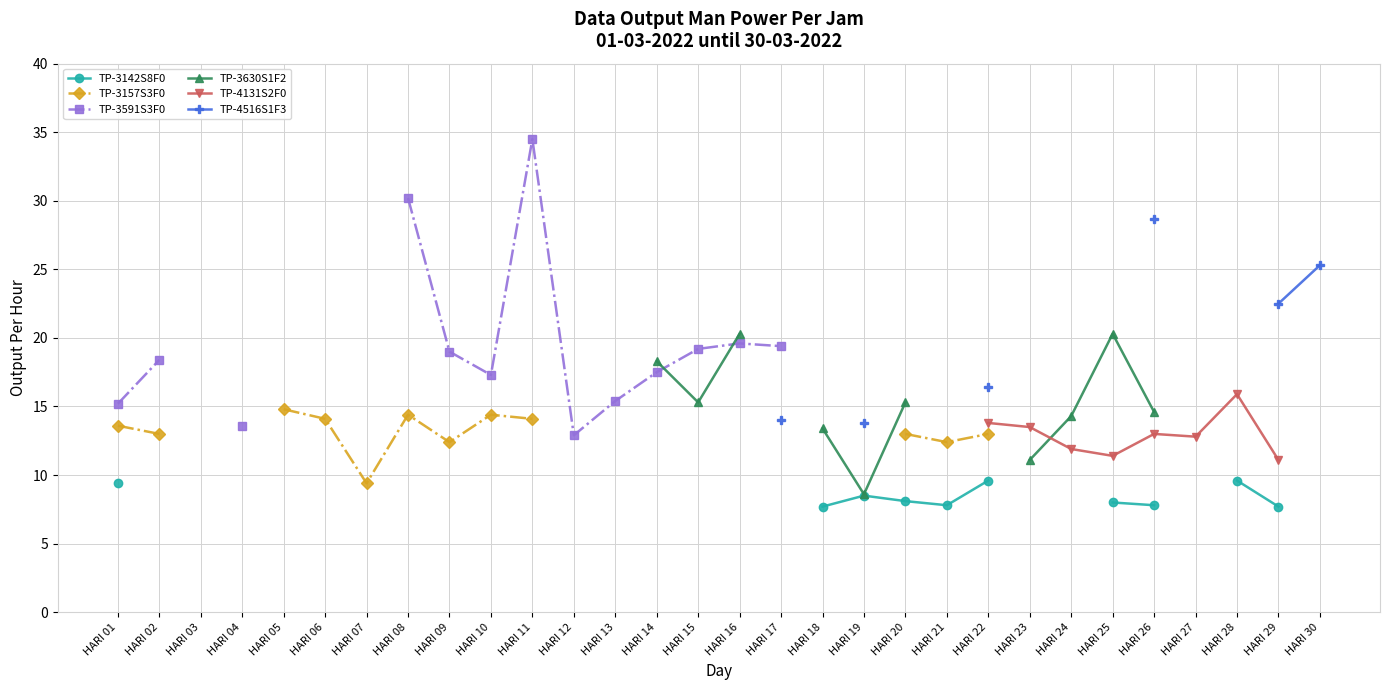

Where is TP-3157S3F0 nearest to the value 12?

HARI 09